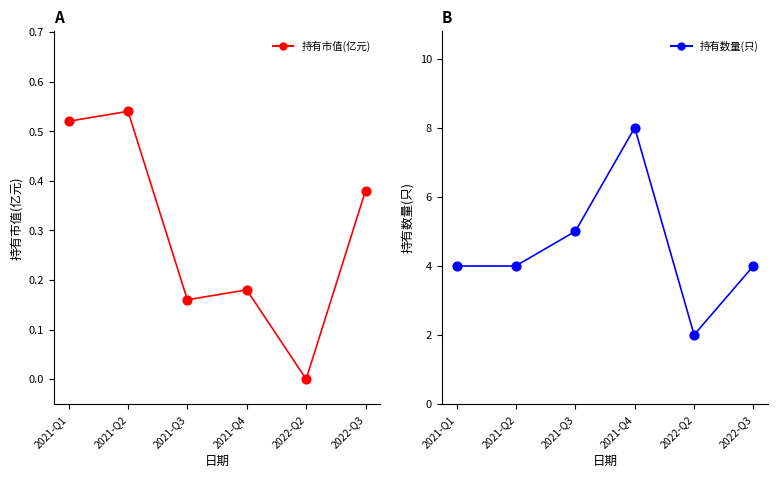

At how many categories does at least one series exceed 7?

1